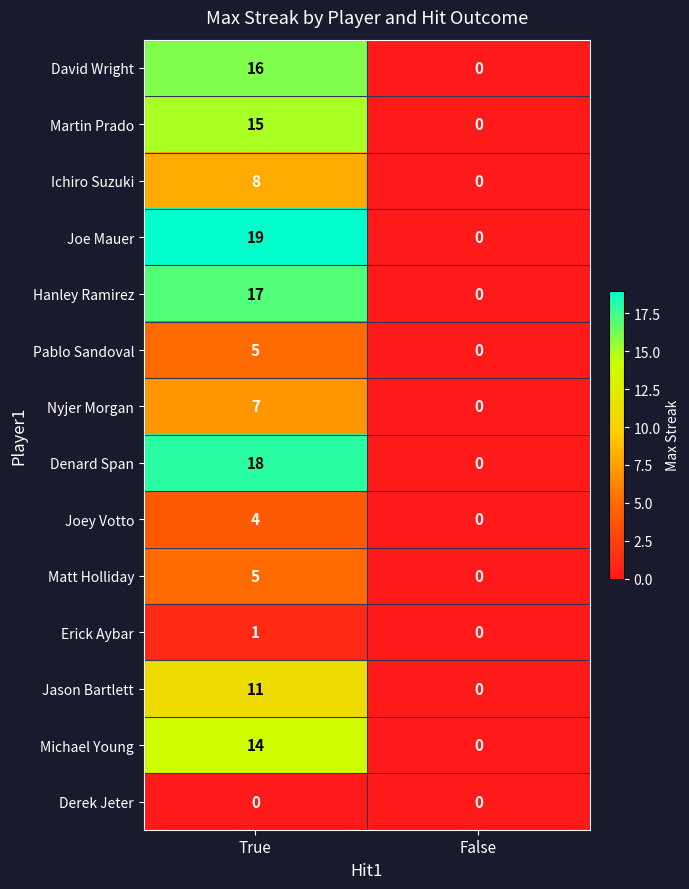

Which series has the largest range (max minus min)?

Joe Mauer